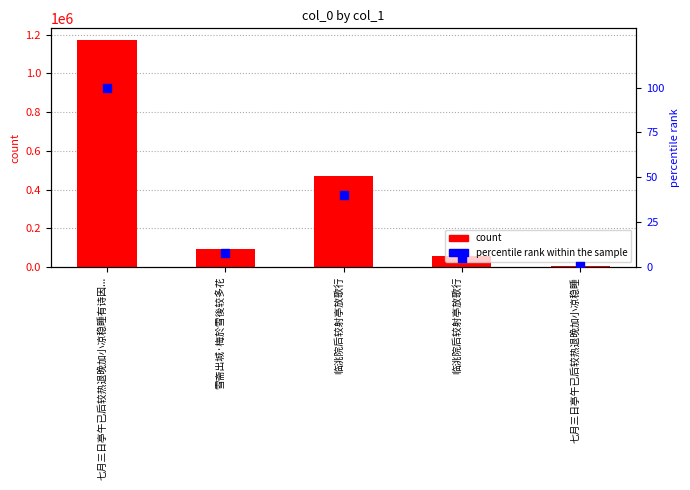

At which category is the sum across all series the highest?

七月三日亭午已后较热退晚加小凉稳睡有诗因...